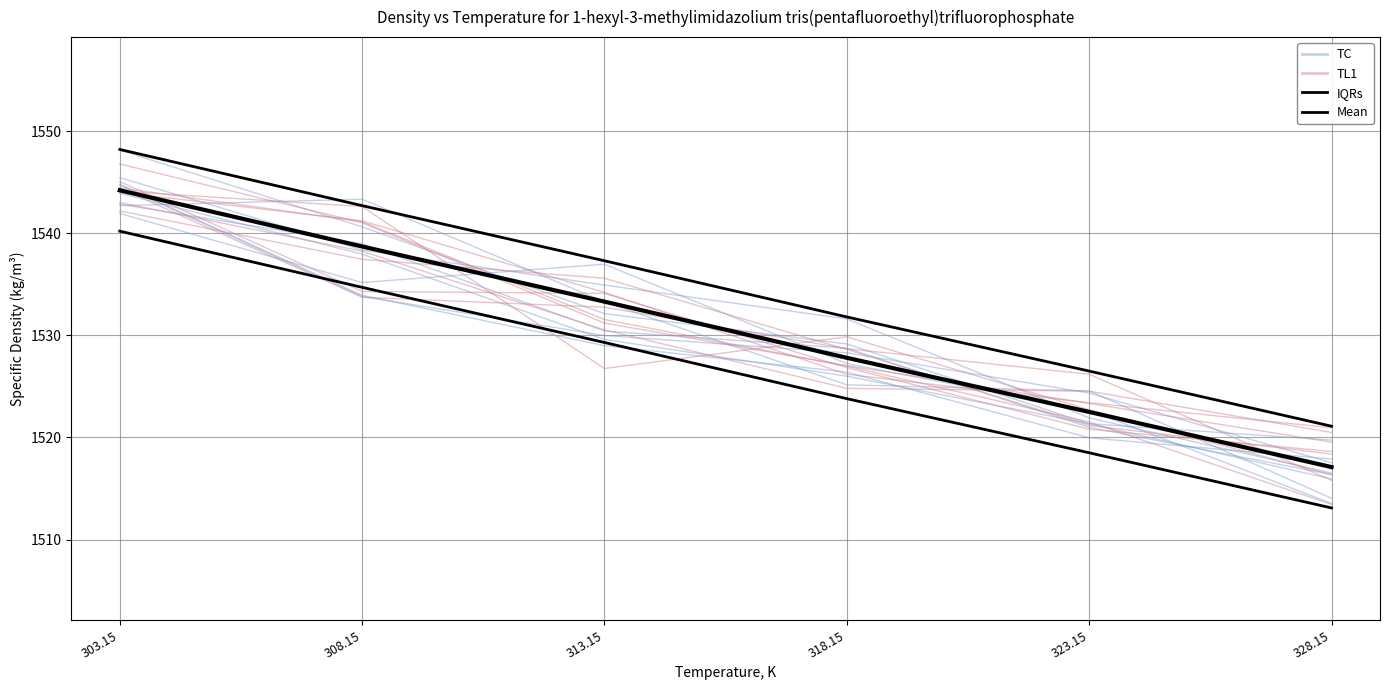

How many values in the TL1 series are below 1534?

3